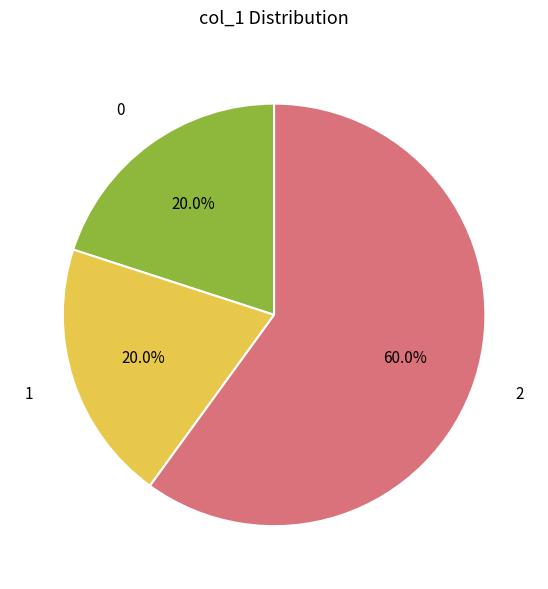

To the nearest percent, what is the difference between the largest and smallest slice percentages?

40%